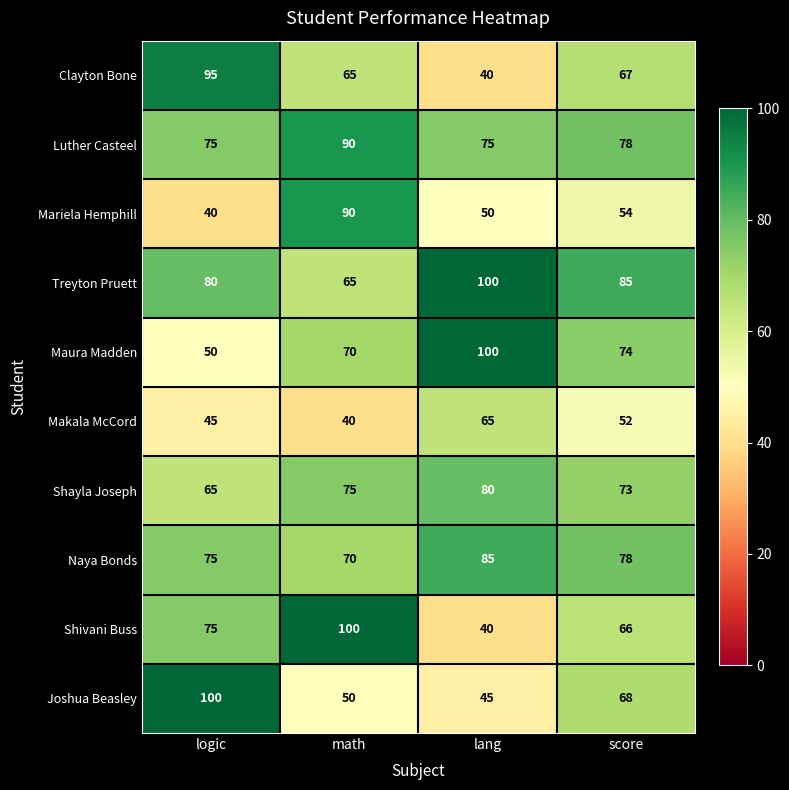

True or false: Shayla Joseph has a value of 33 at logic.

False